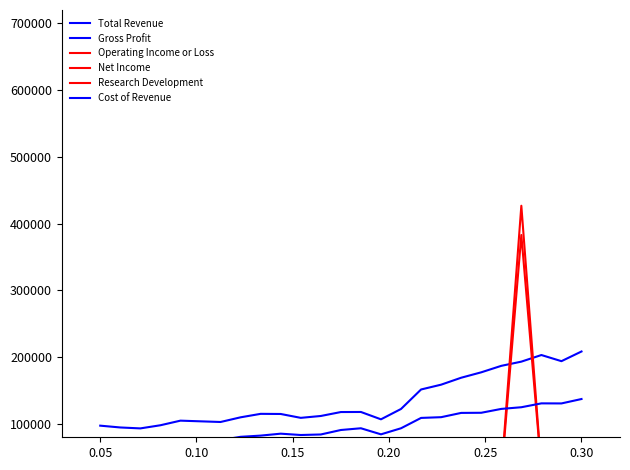

Is it true that Research Development equals 21711 at 13?

False